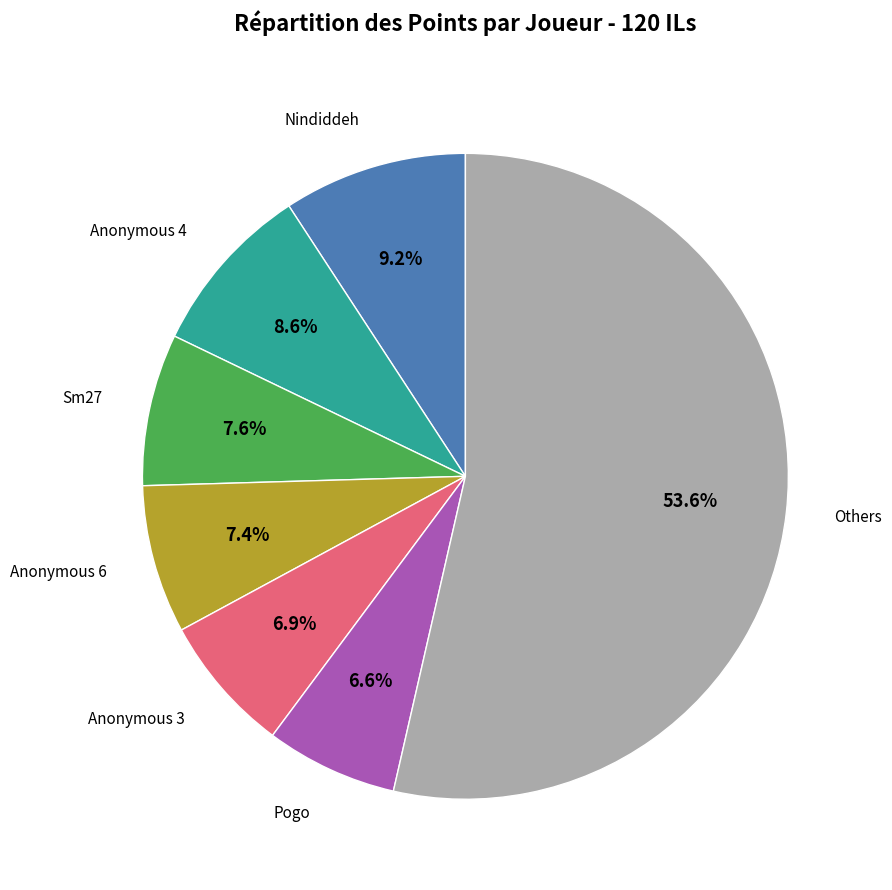

How many segments does this pie chart have?

7